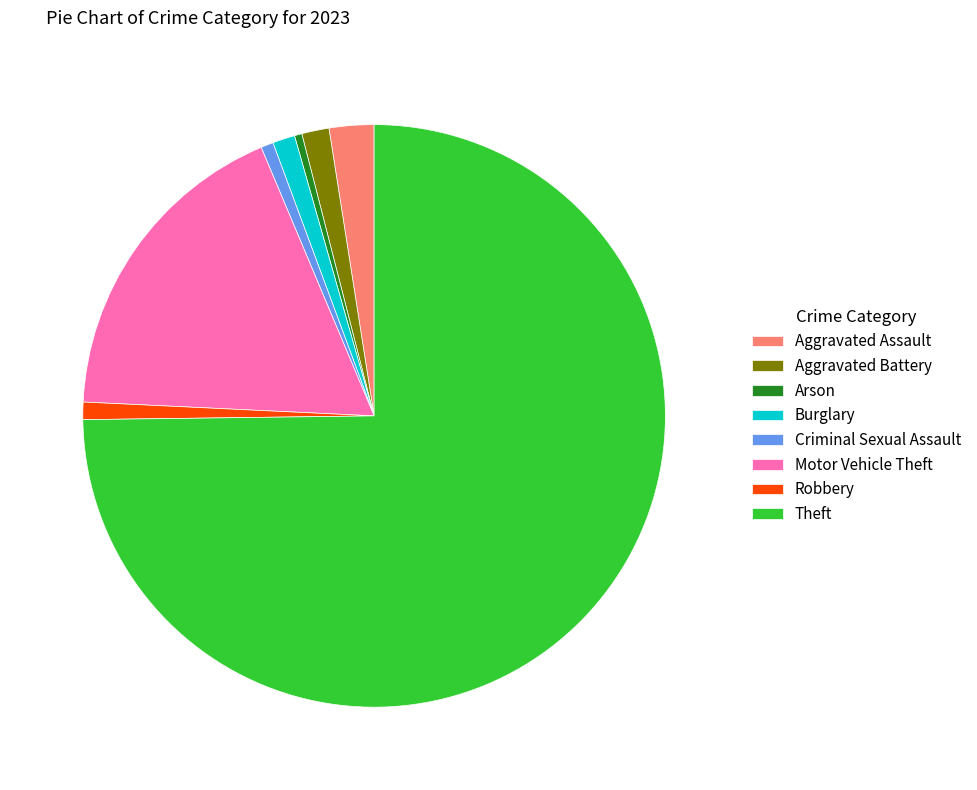

Between Aggravated Battery and Robbery, which is larger?

Aggravated Battery